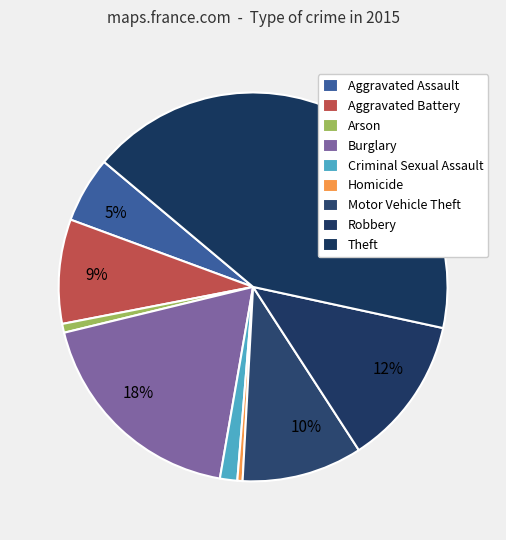

How many segments does this pie chart have?

9